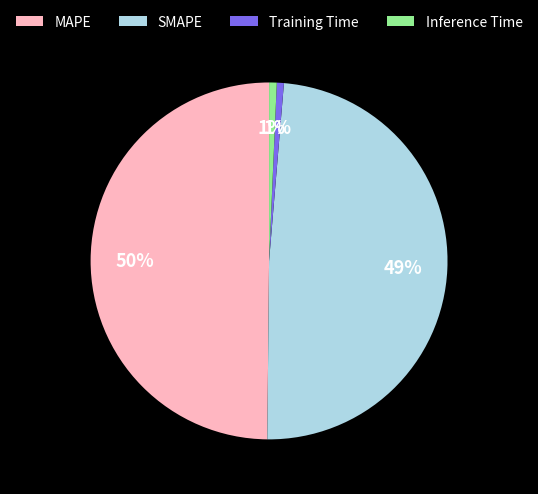

Which slice is the largest?

MAPE